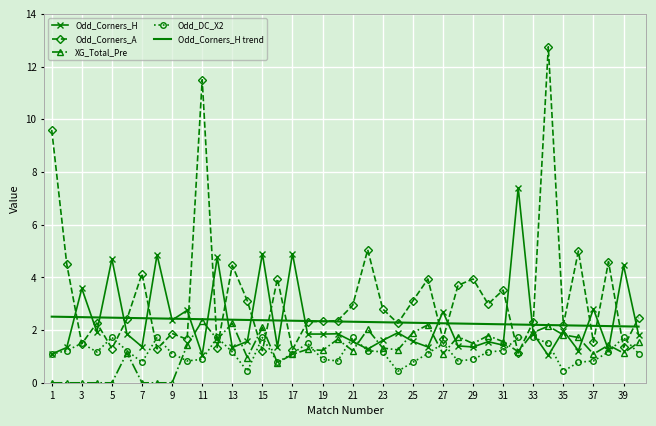

Which series has the widest spread of values?

Odd_Corners_A